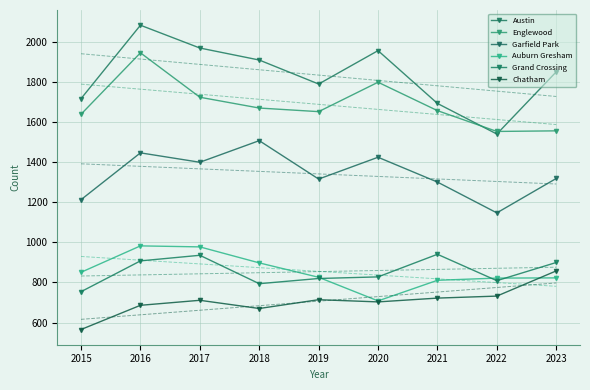

At which category does Englewood reach its first local valley?

2019